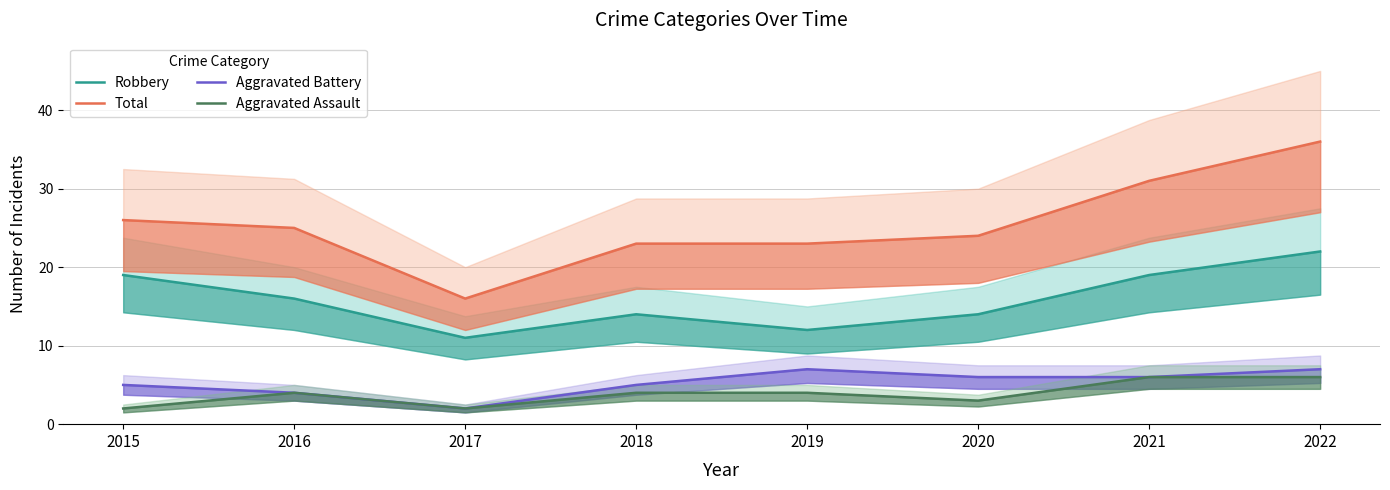

What is the sum of the Aggravated Battery values at 2018 and 2019?

12